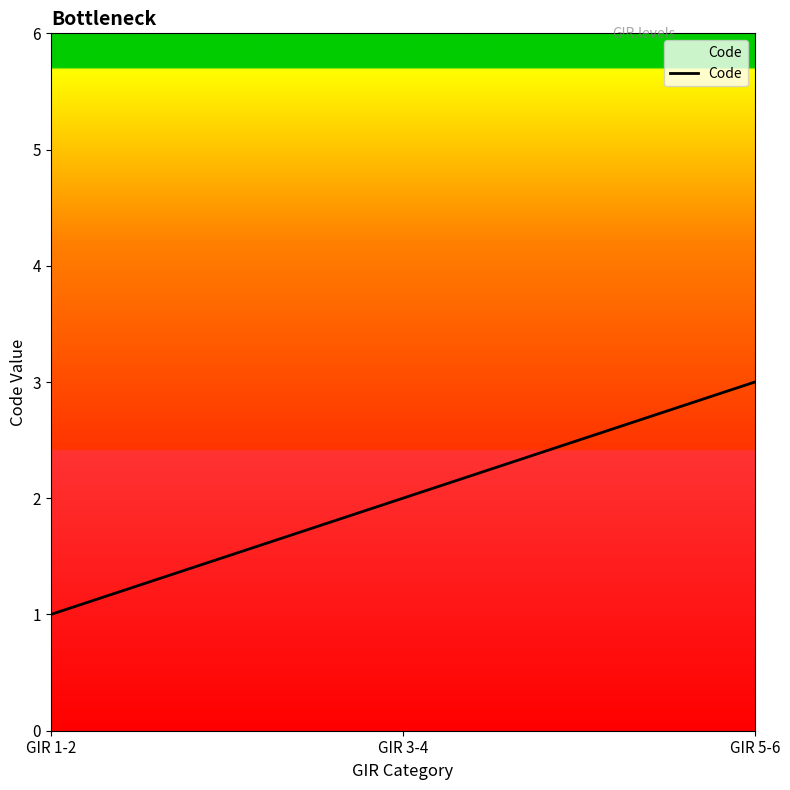

What position from the right is GIR 5-6?

1